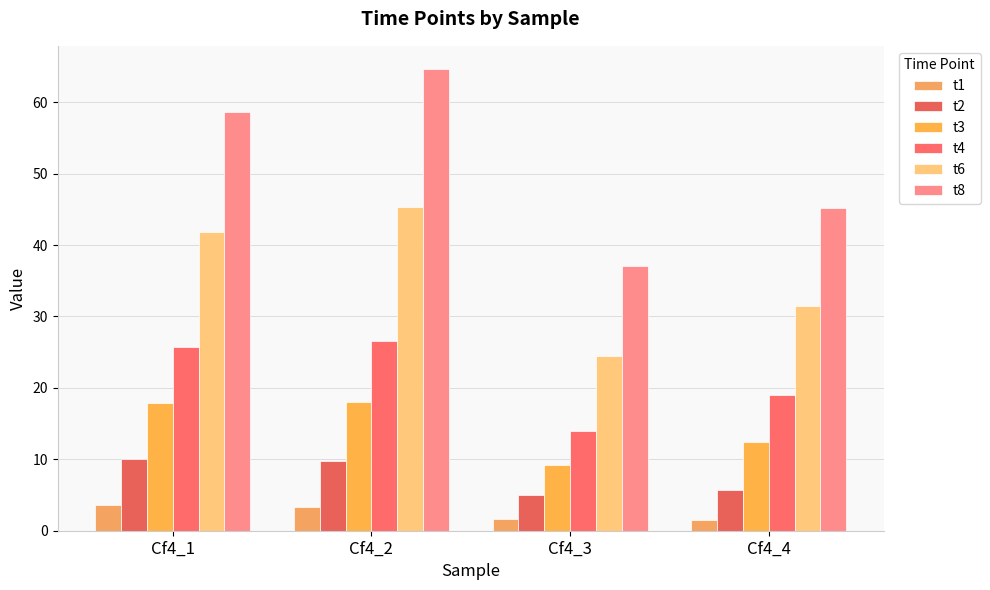

Are the bars grouped side by side (vs. stacked)?

Yes